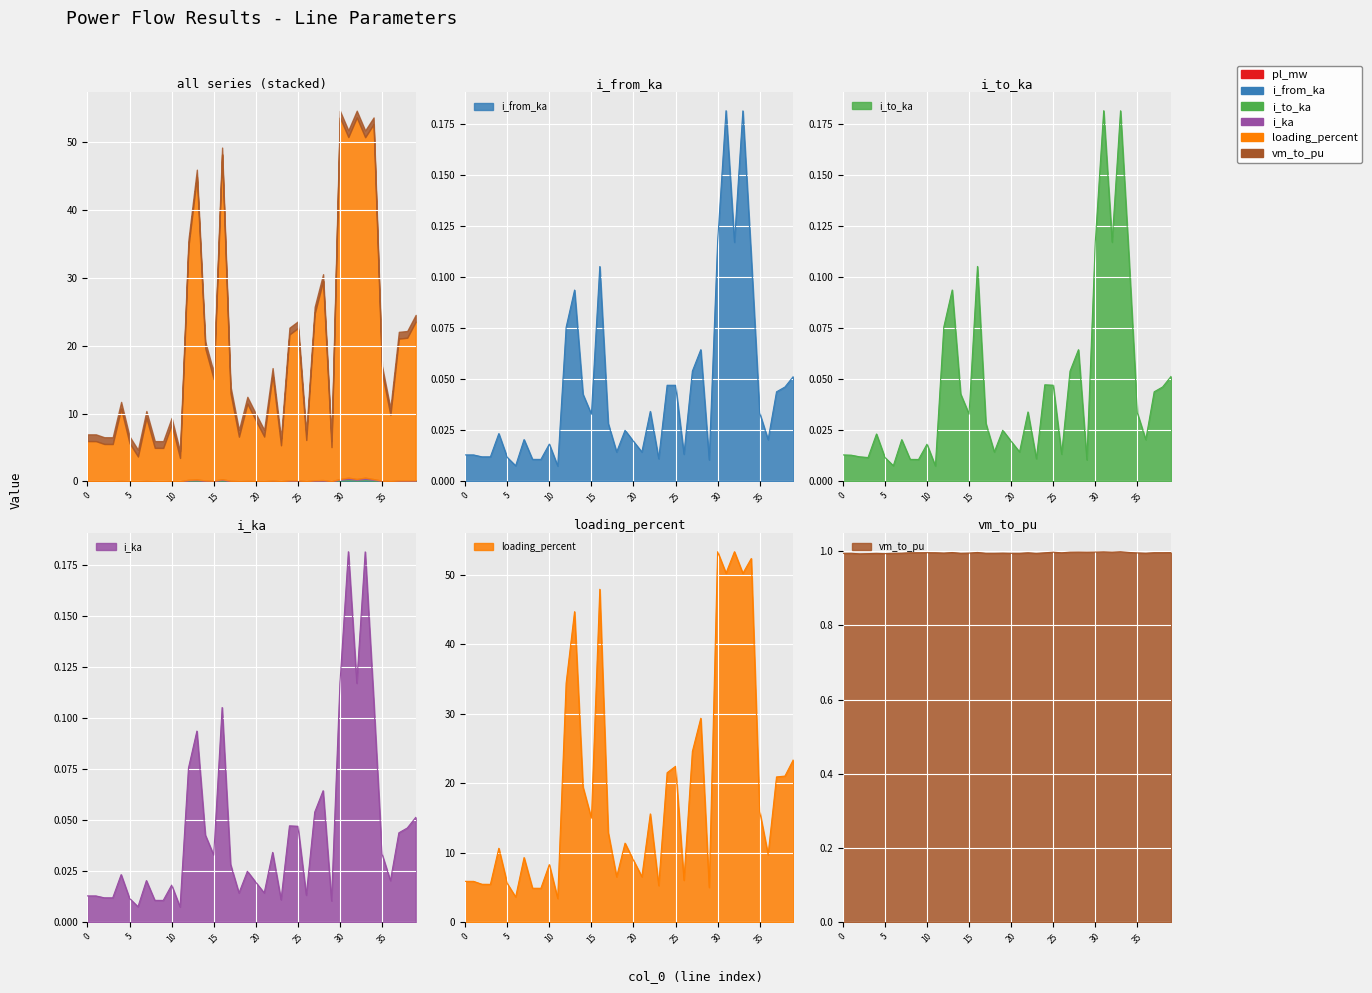

At which category does i_to_ka reach its first local valley?

3